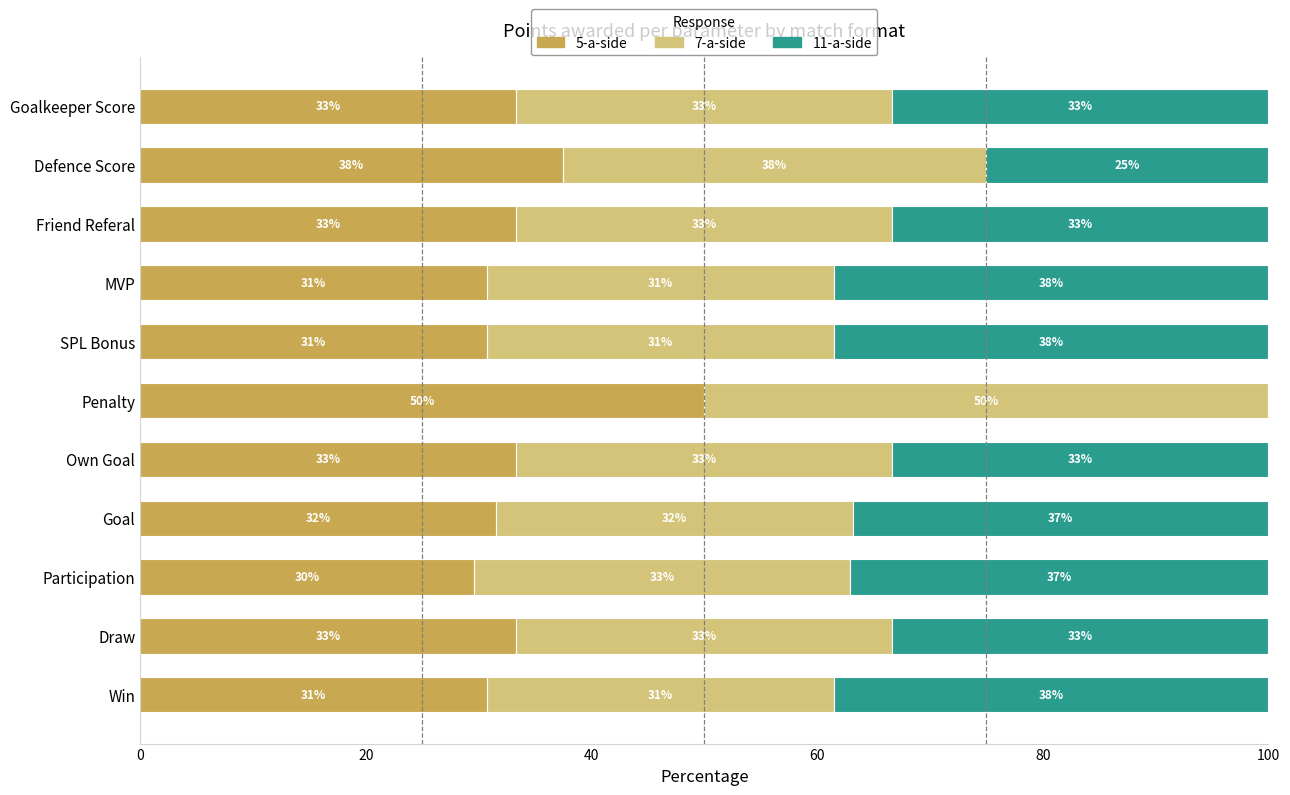

Which series has the largest total across all categories?

7-a-side